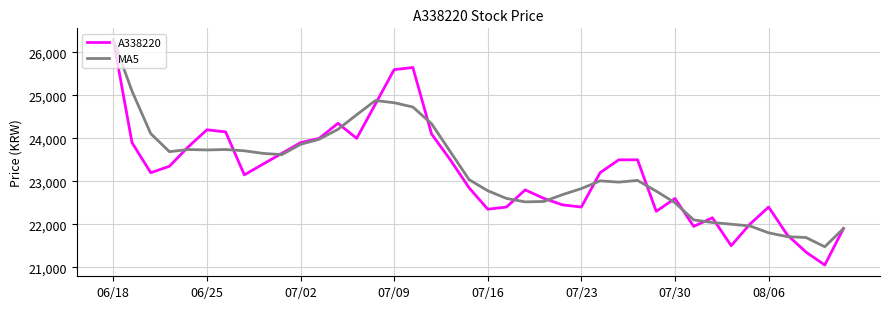

How many series are shown in this chart?

2